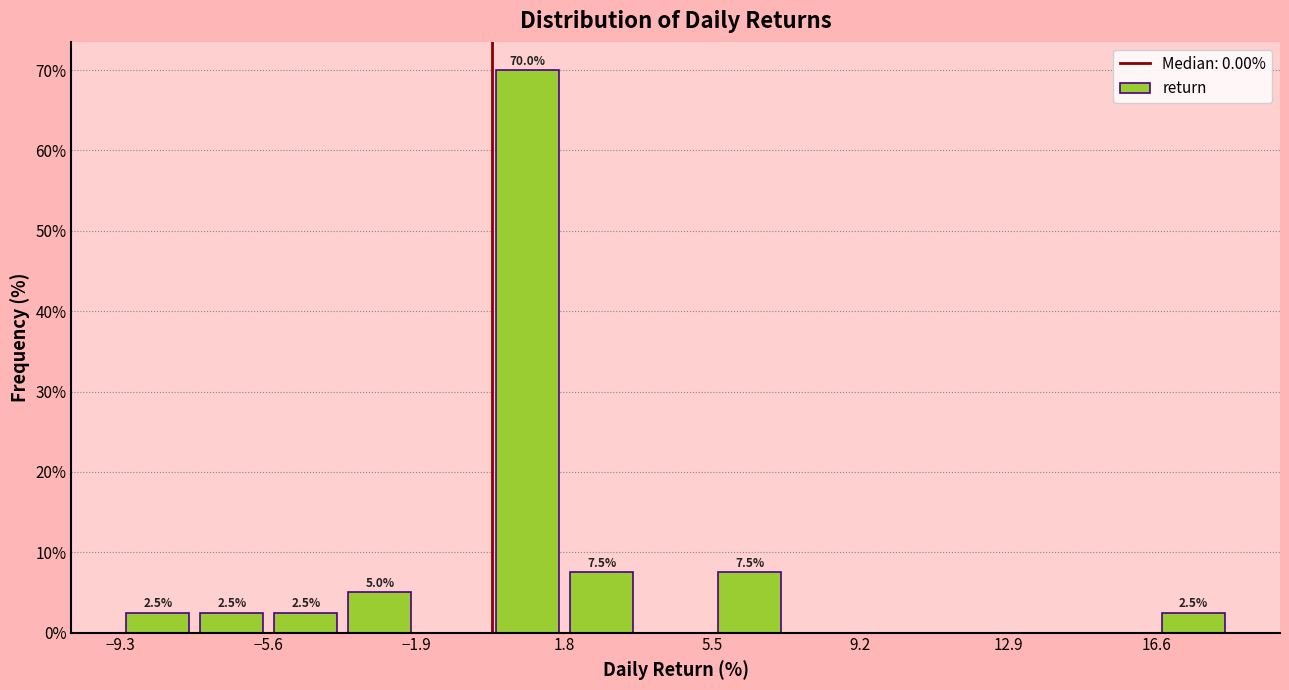

Read against the x-axis, roughly where is the centre of the tallest bar?

1.0